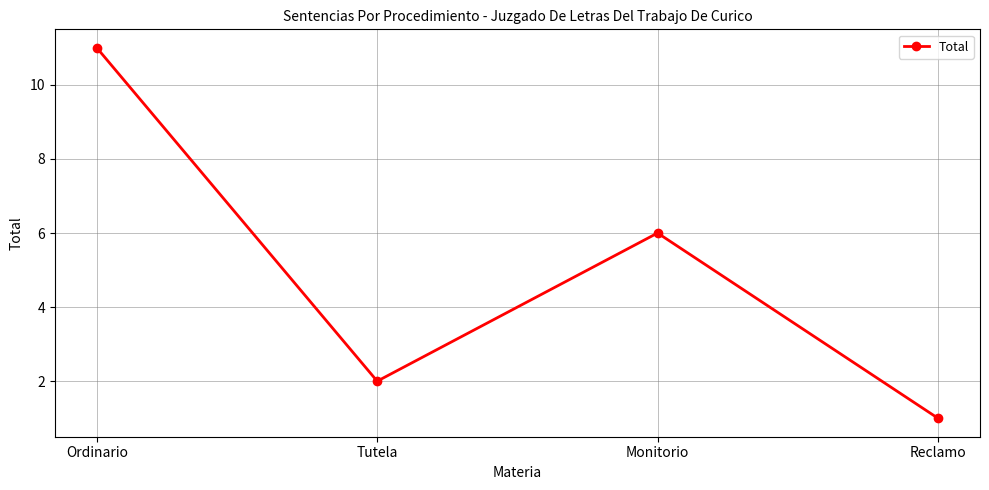

What is the change in value from Tutela to Reclamo?

-1